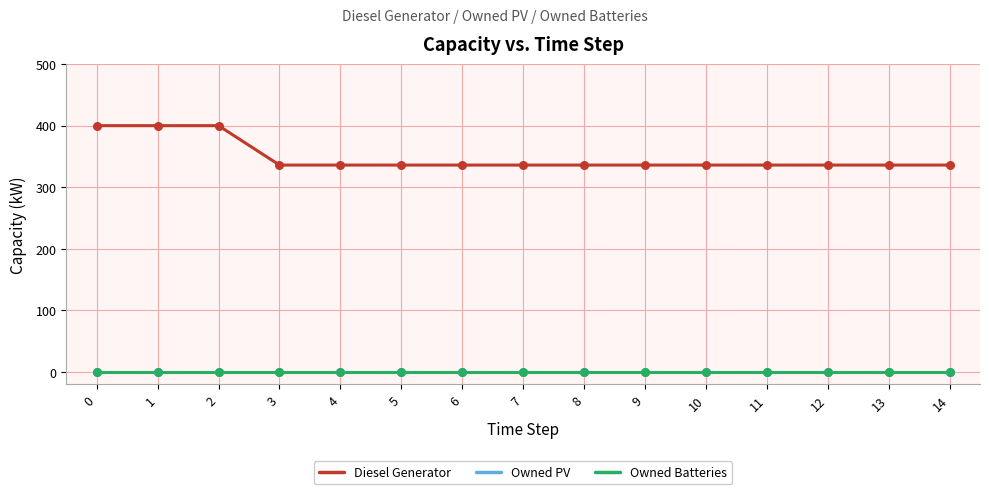

Is this an area chart (filled region under the line)?

No